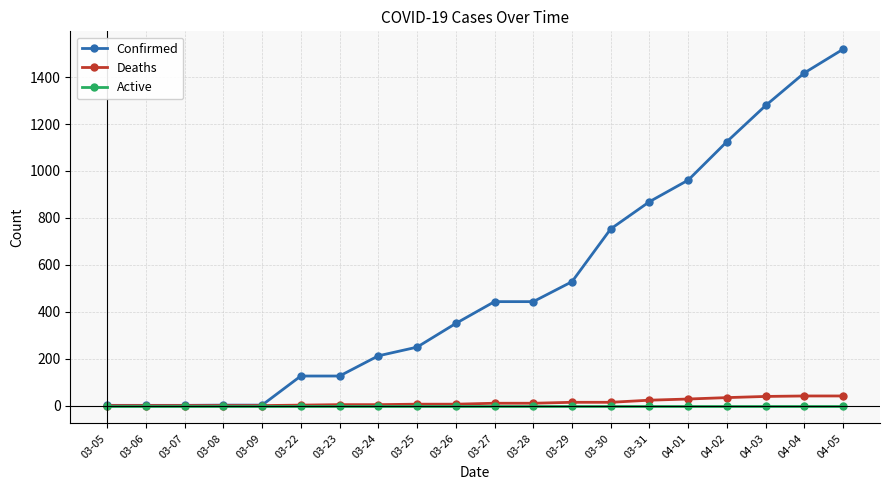

Is the value of Confirmed at 03-24 greater than the value of Deaths at 03-08?

Yes